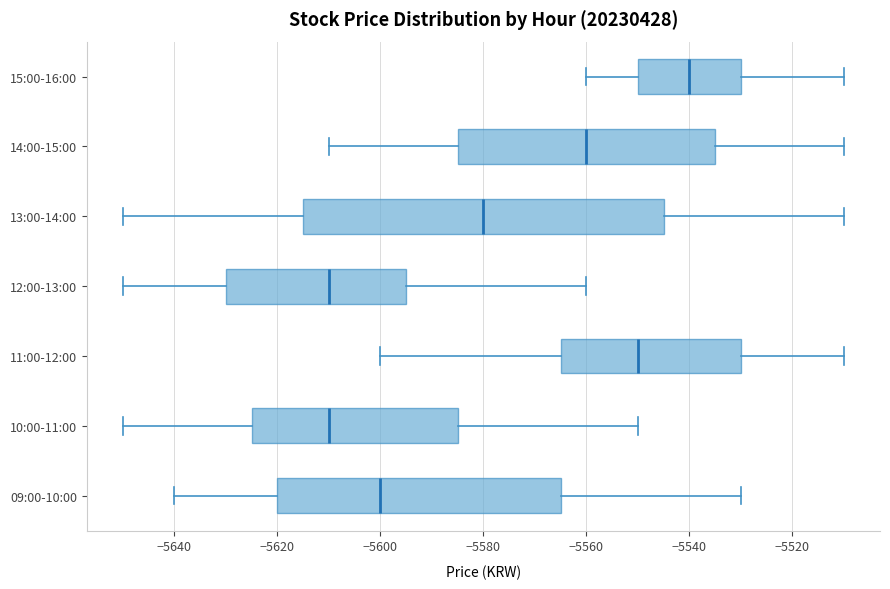

Reading bottom to top, transcribe this box plot: for each box, give where its median line is, the range the box spans, and where its two whiskers end, as read against the x-axis. The values are not printed on the chart, so give them approximately, as read against the axis.

09:00-10:00: median -5600, box -5620 to -5564, whiskers -5640 to -5530
10:00-11:00: median -5610, box -5624 to -5584, whiskers -5650 to -5550
11:00-12:00: median -5550, box -5564 to -5530, whiskers -5600 to -5510
12:00-13:00: median -5610, box -5630 to -5594, whiskers -5650 to -5560
13:00-14:00: median -5580, box -5614 to -5544, whiskers -5650 to -5510
14:00-15:00: median -5560, box -5584 to -5534, whiskers -5610 to -5510
15:00-16:00: median -5540, box -5550 to -5530, whiskers -5560 to -5510